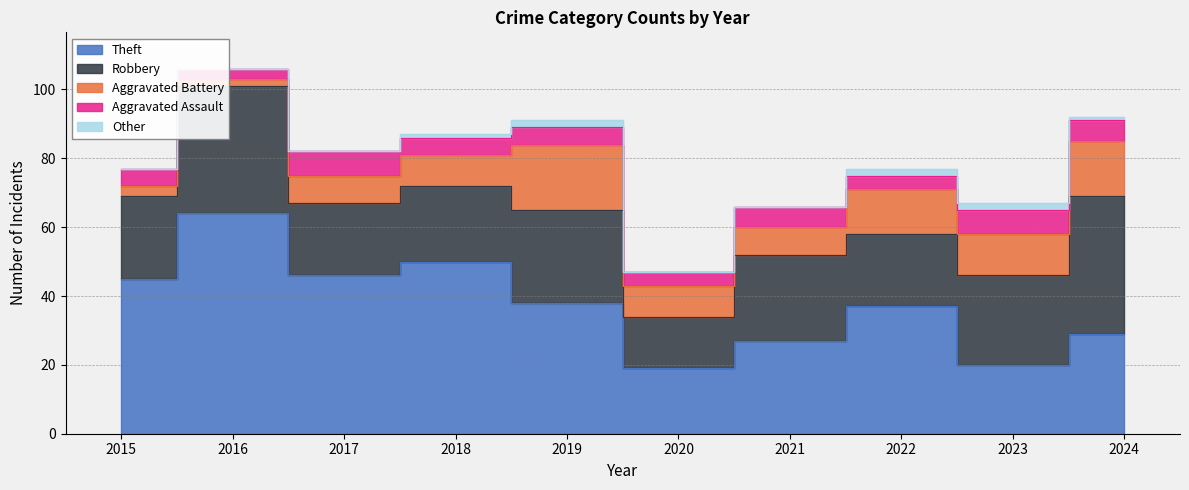

Which series has the widest spread of values?

Theft